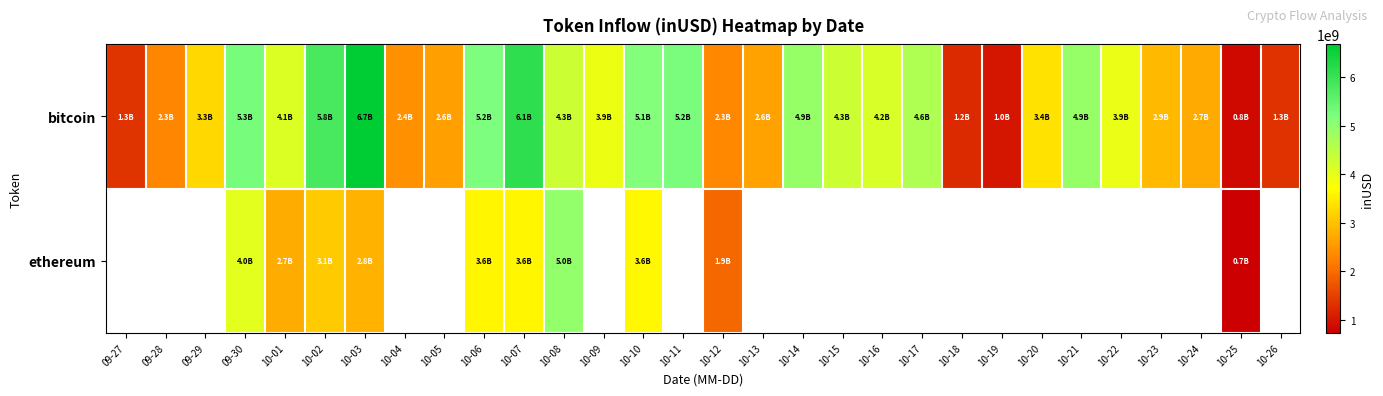

Is it true that bitcoin equals 3943342239.9 at 10-22?

True